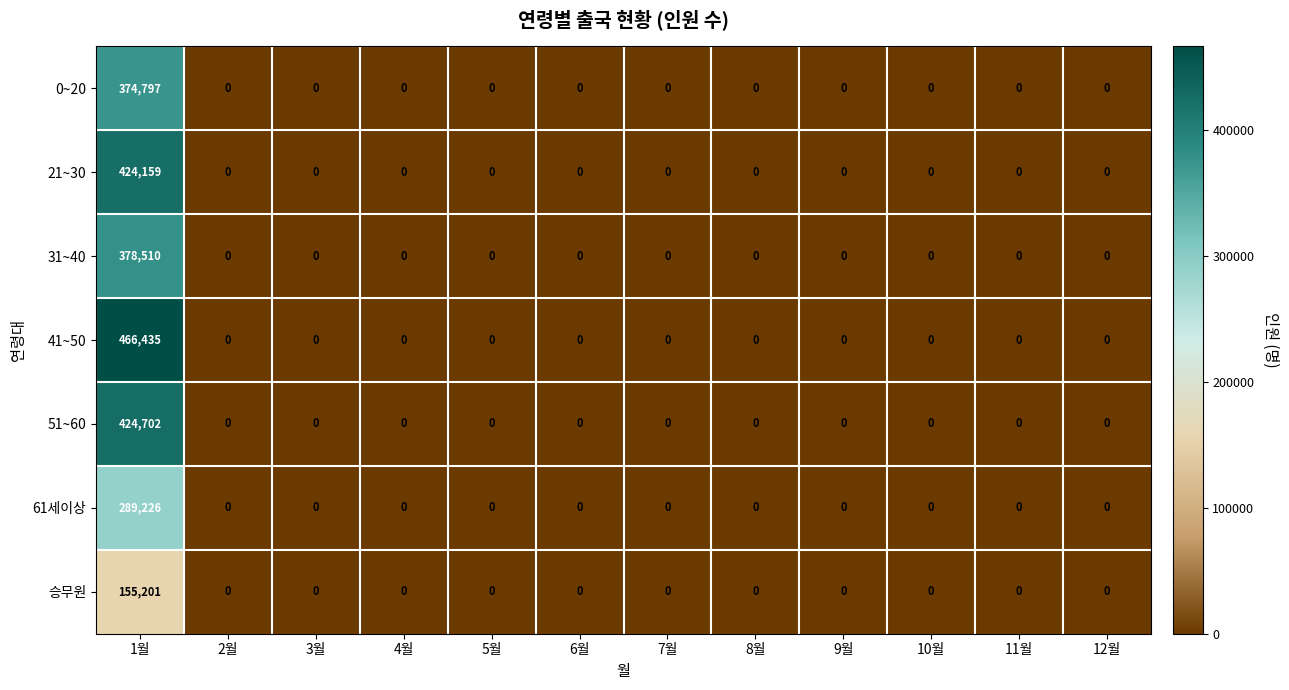

Which category has the highest value in the 21~30 series?

1월